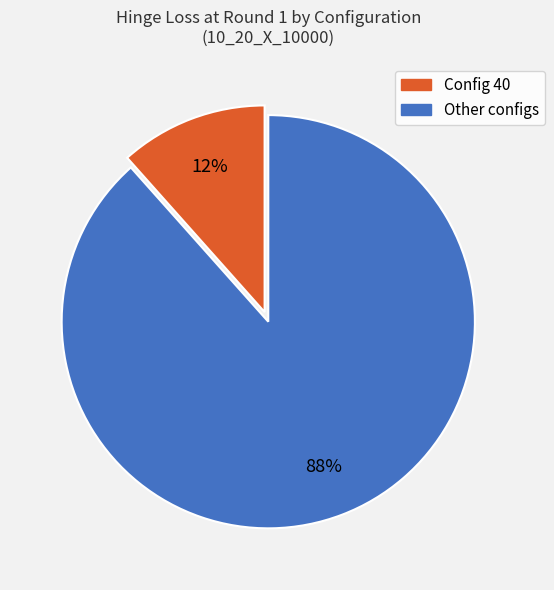

To the nearest percent, what is the average slice percentage?

50%